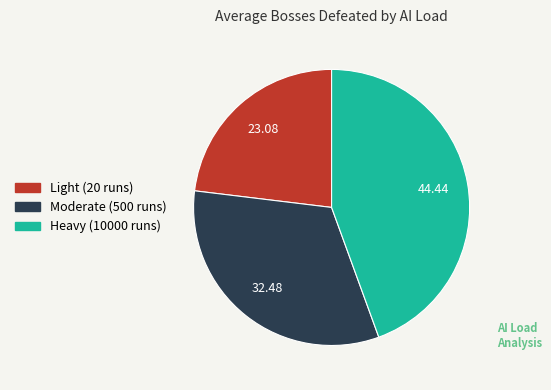

How many slices are in this pie chart?

3